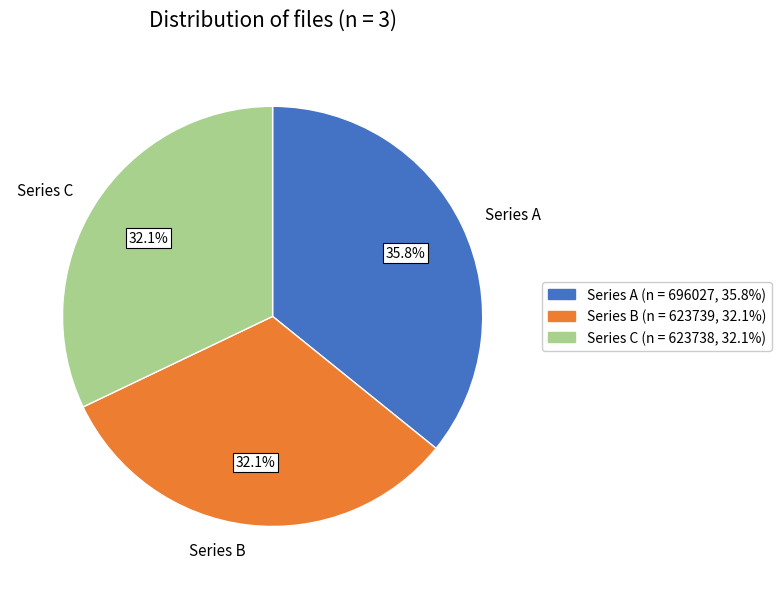

Count the number of slices in the pie.

3